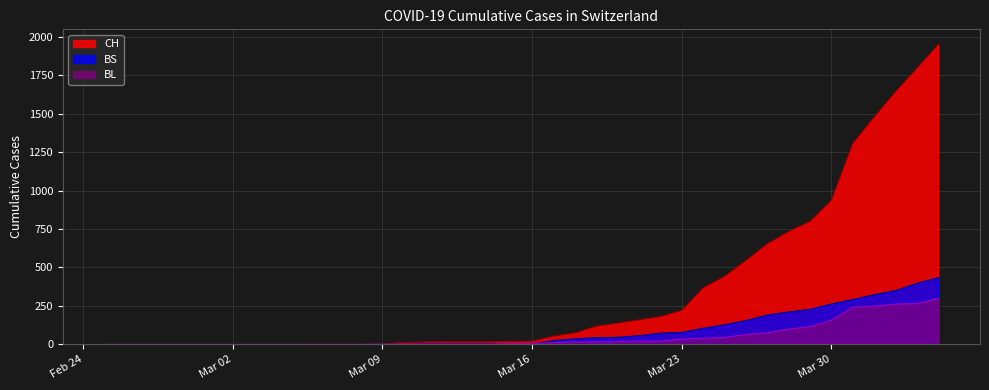

The BS series shows -229 at 2020-03-05. True or false?

False